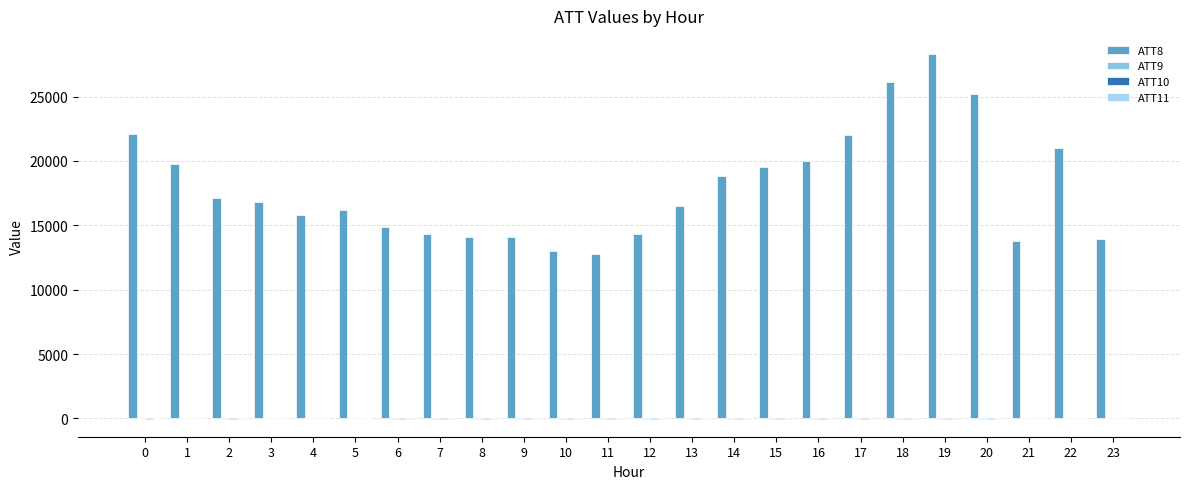

Between 8 and 13, which series saw the biggest shift?

ATT8